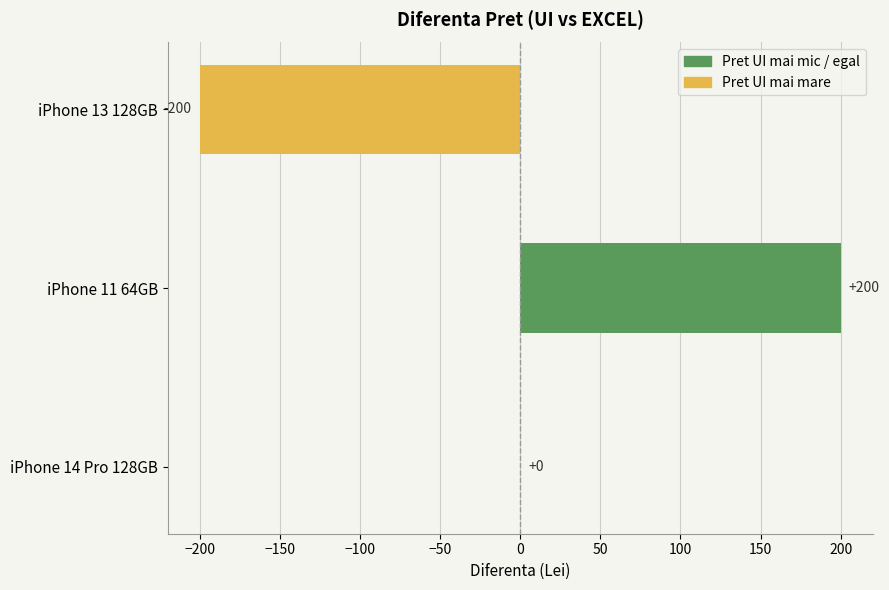

Which category has the highest value across all series?

iPhone 11 64GB